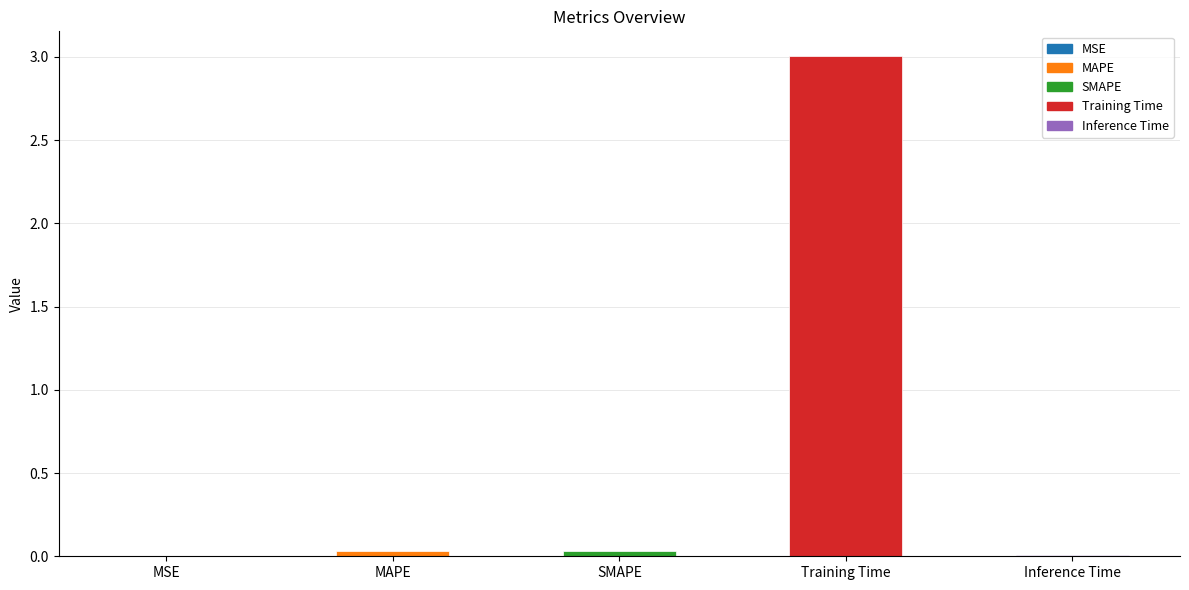

The value at Training Time is 3.0. True or false?

True